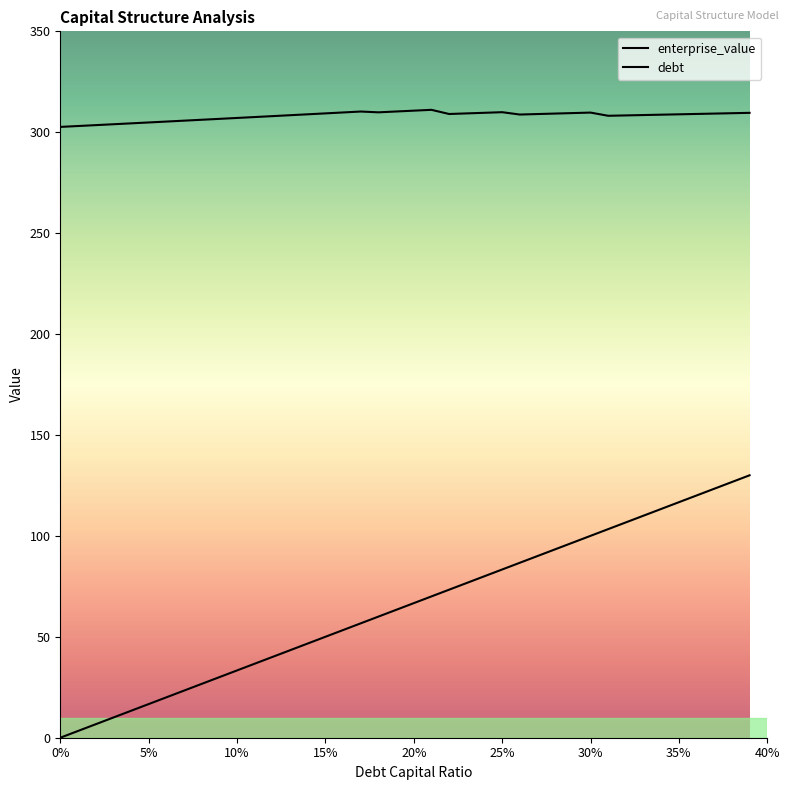

Where is enterprise_value nearest to the value 306?

0.08